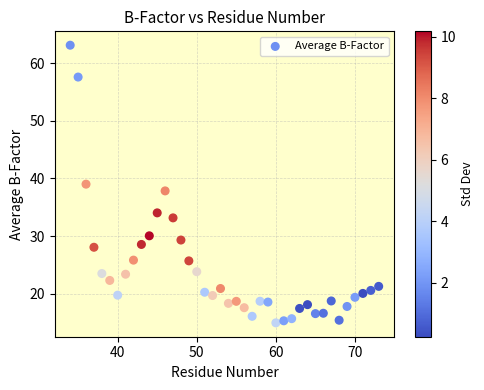

What is the range of Y values (max minus min)?

48.2